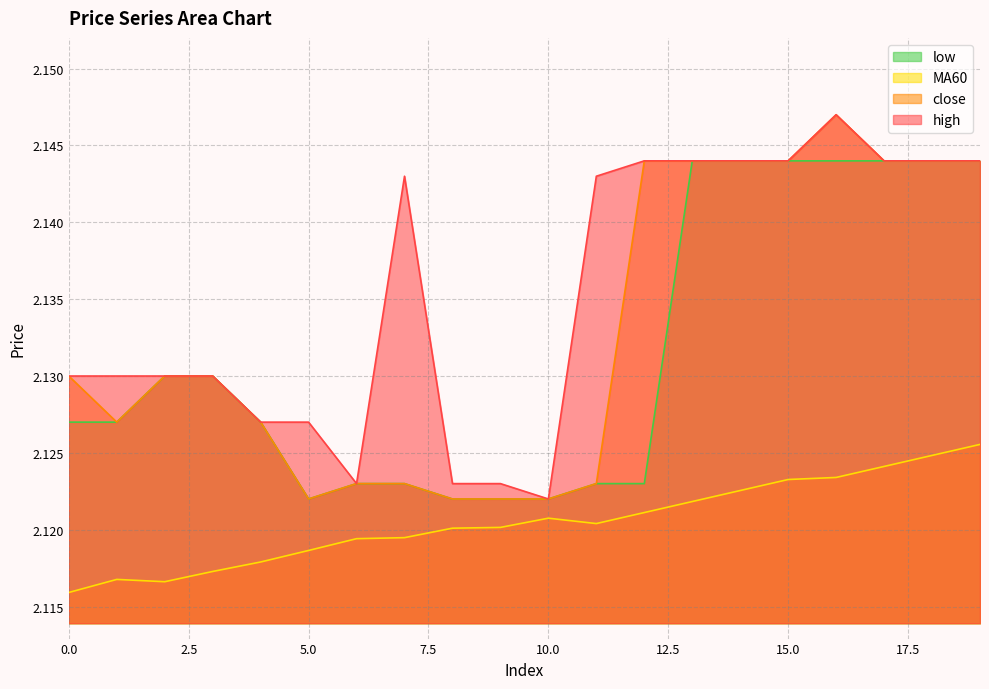

Reading right to left, transcribe all the data shown in this chart.

close: 19=2.1	18=2.1	17=2.1	16=2.1	15=2.1	14=2.1	13=2.1	12=2.1	11=2.1	10=2.1	9=2.1	8=2.1	7=2.1	6=2.1	5=2.1	4=2.1	3=2.1	2=2.1	1=2.1	0=2.1
MA60: 19=2.1	18=2.1	17=2.1	16=2.1	15=2.1	14=2.1	13=2.1	12=2.1	11=2.1	10=2.1	9=2.1	8=2.1	7=2.1	6=2.1	5=2.1	4=2.1	3=2.1	2=2.1	1=2.1	0=2.1
high: 19=2.1	18=2.1	17=2.1	16=2.1	15=2.1	14=2.1	13=2.1	12=2.1	11=2.1	10=2.1	9=2.1	8=2.1	7=2.1	6=2.1	5=2.1	4=2.1	3=2.1	2=2.1	1=2.1	0=2.1
low: 19=2.1	18=2.1	17=2.1	16=2.1	15=2.1	14=2.1	13=2.1	12=2.1	11=2.1	10=2.1	9=2.1	8=2.1	7=2.1	6=2.1	5=2.1	4=2.1	3=2.1	2=2.1	1=2.1	0=2.1